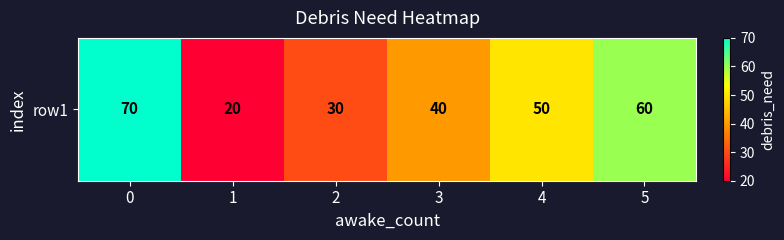

Reading left to right, list all the values displayed in this chart.

0=70	1=20	2=30	3=40	4=50	5=60